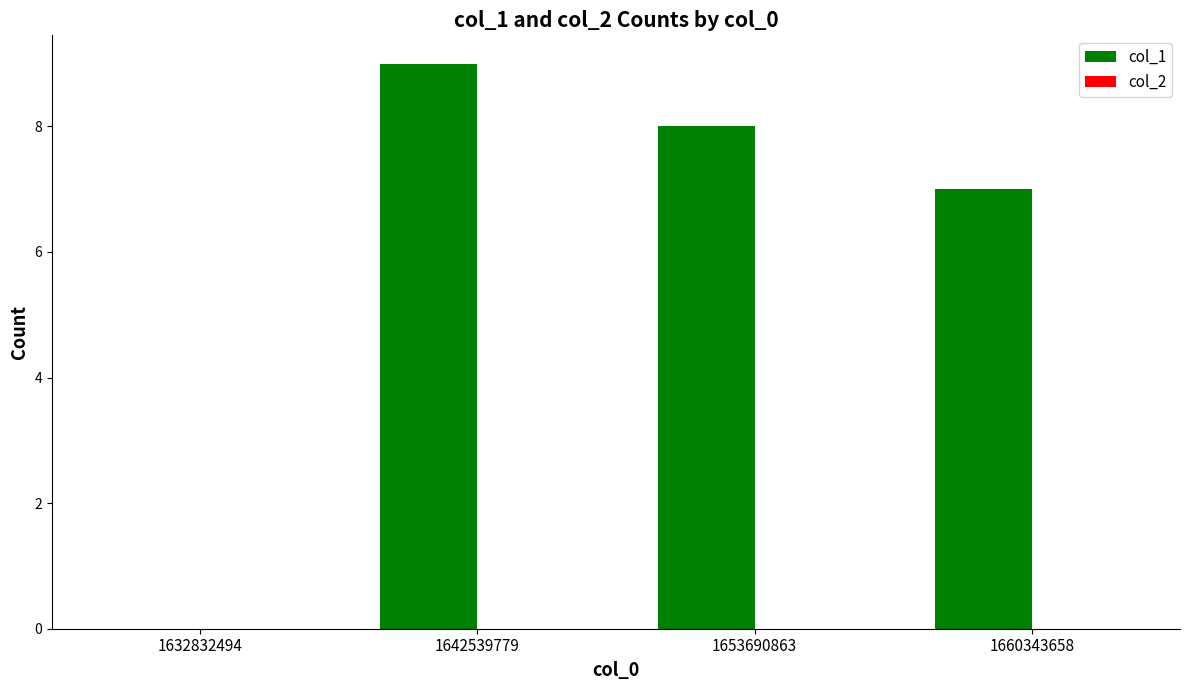

True or false: the data shows 9 at 1642539779.

True